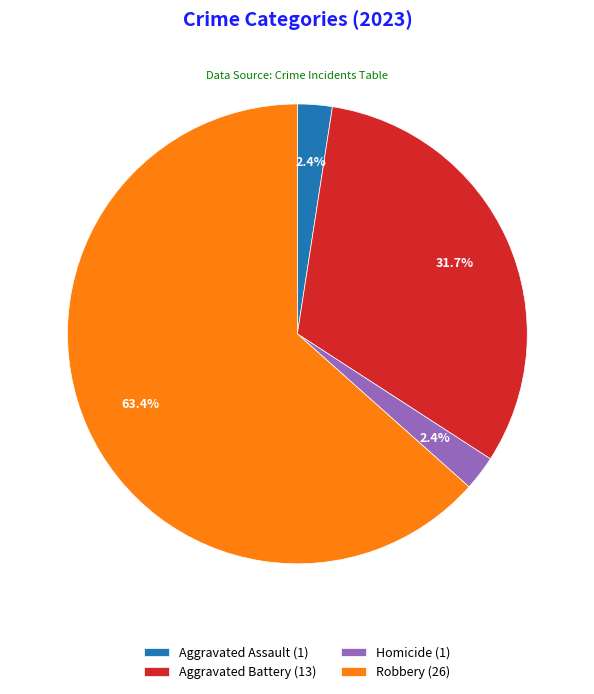

Which slice represents more than half of the pie?

Robbery (26)